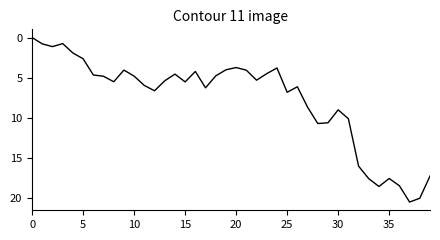

What is the difference between the maximum and minimum values?

20.5